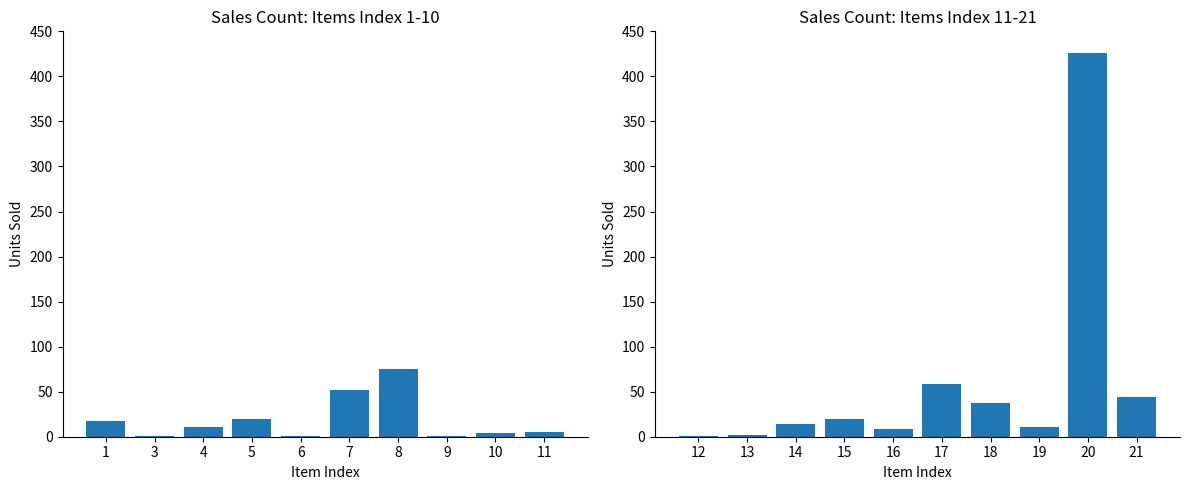

At which label does the data first exceed 20?

17